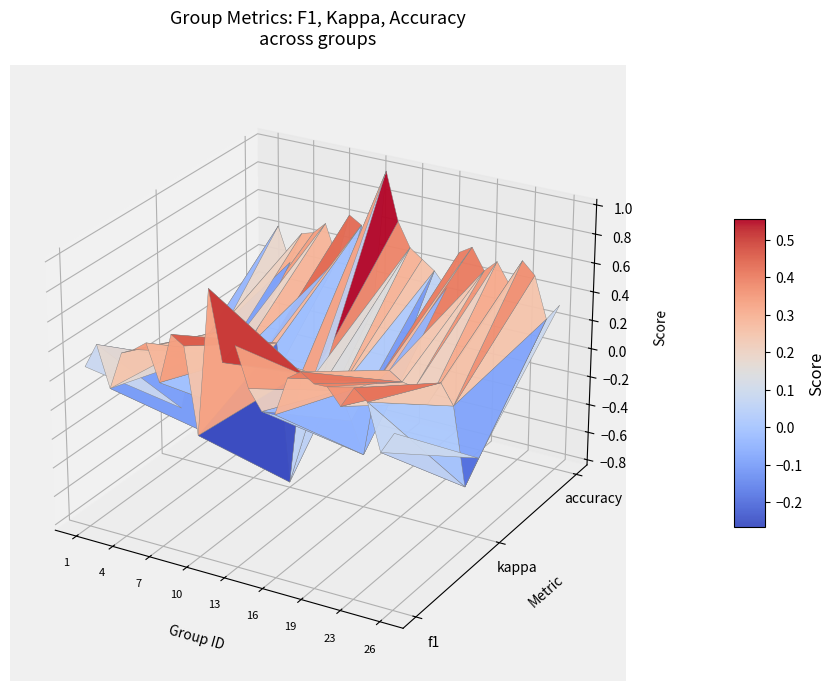

What is the difference between the second highest and second lowest values?

0.5